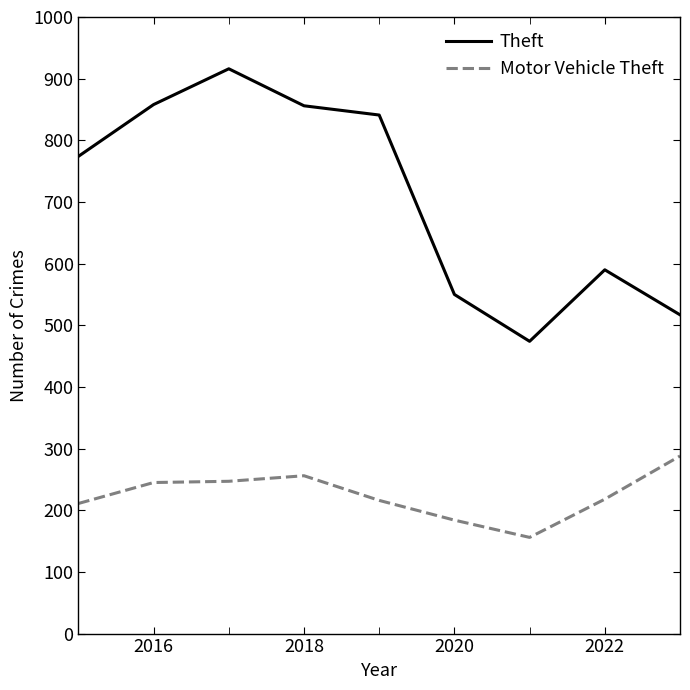

What is the difference between the maximum and minimum values in the Theft series?

442